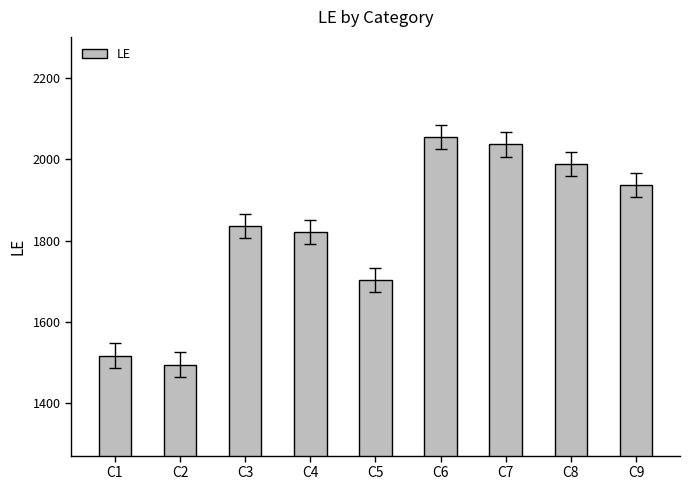

Reading left to right, extract all data points from this chart.

C1=1517	C2=1495	C3=1836	C4=1822	C5=1703	C6=2055	C7=2037	C8=1988	C9=1937